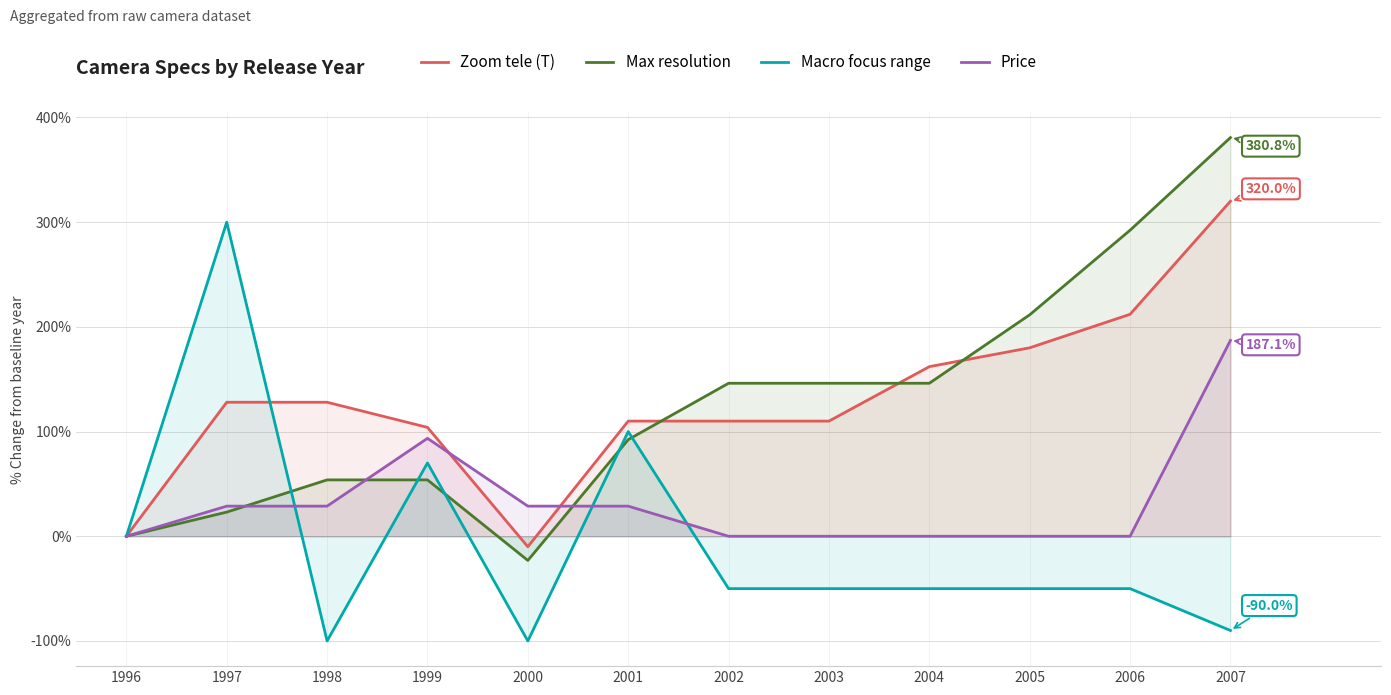

Does the chart have visible grid lines?

Yes